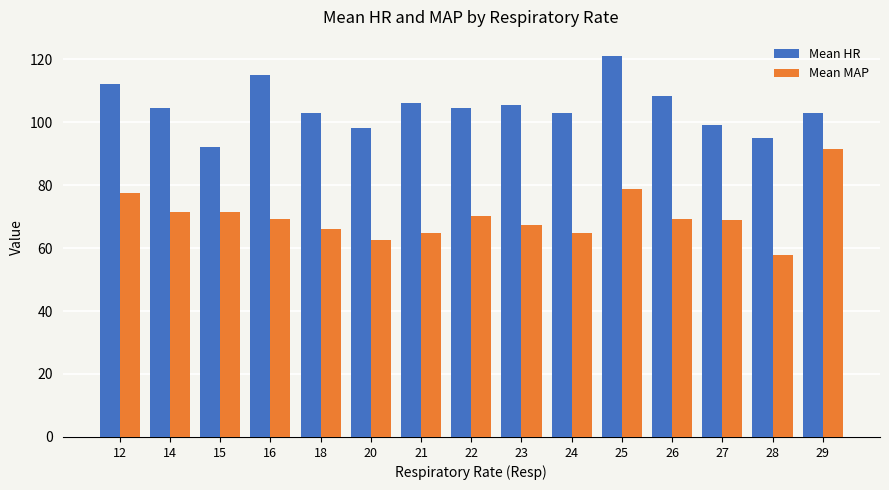

The value of Mean MAP at 29 is 151.3. True or false?

False